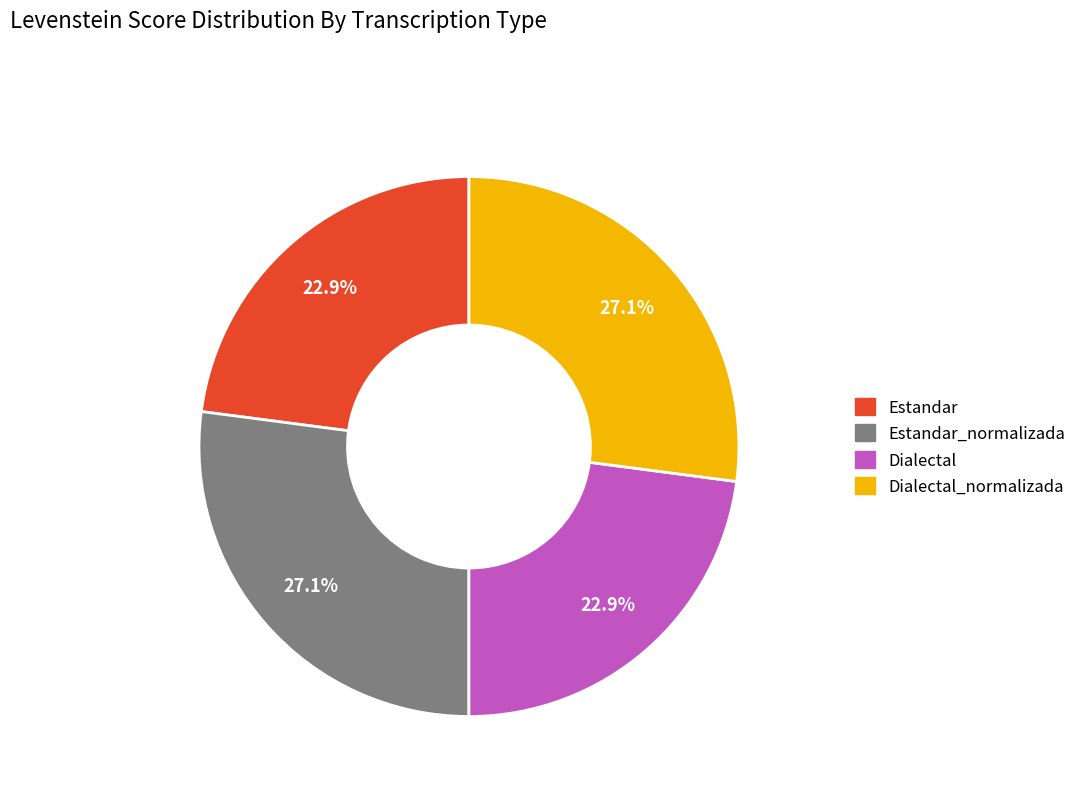

Count the number of slices in the pie.

4